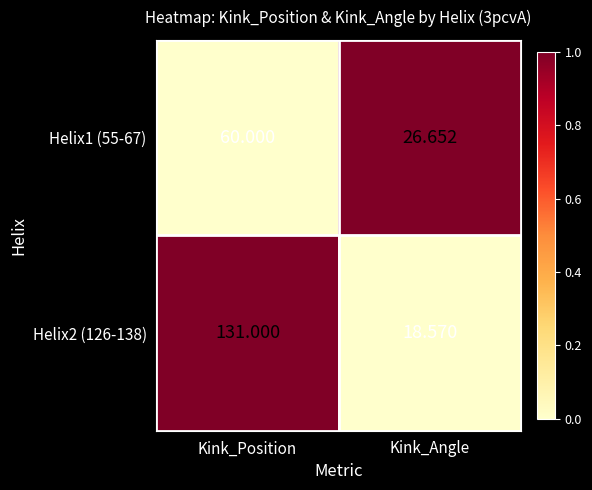

Between Kink_Position and Kink_Angle, which series saw the biggest shift?

Helix2 (126-138)